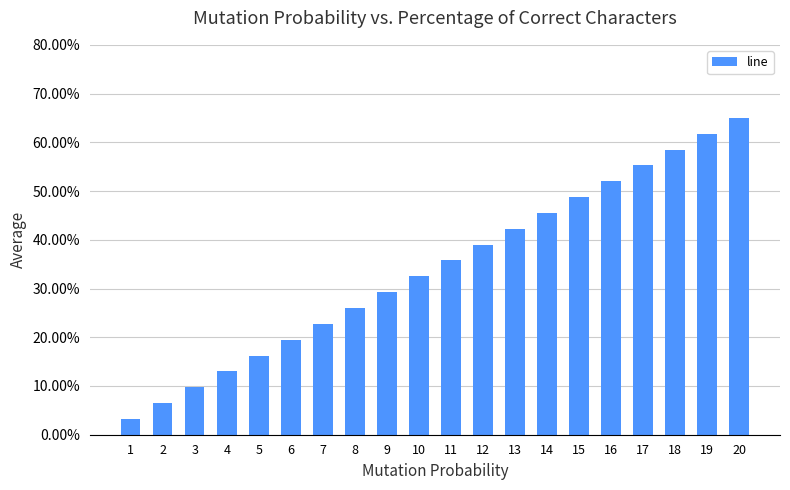

The chart shows a value of 0.3 at 10. True or false?

True